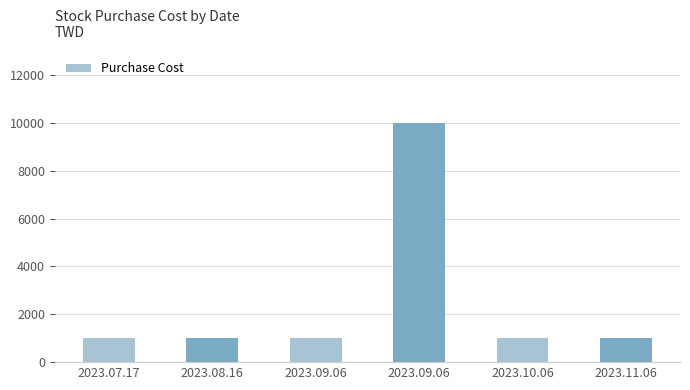

Count the number of categories in the chart.

6